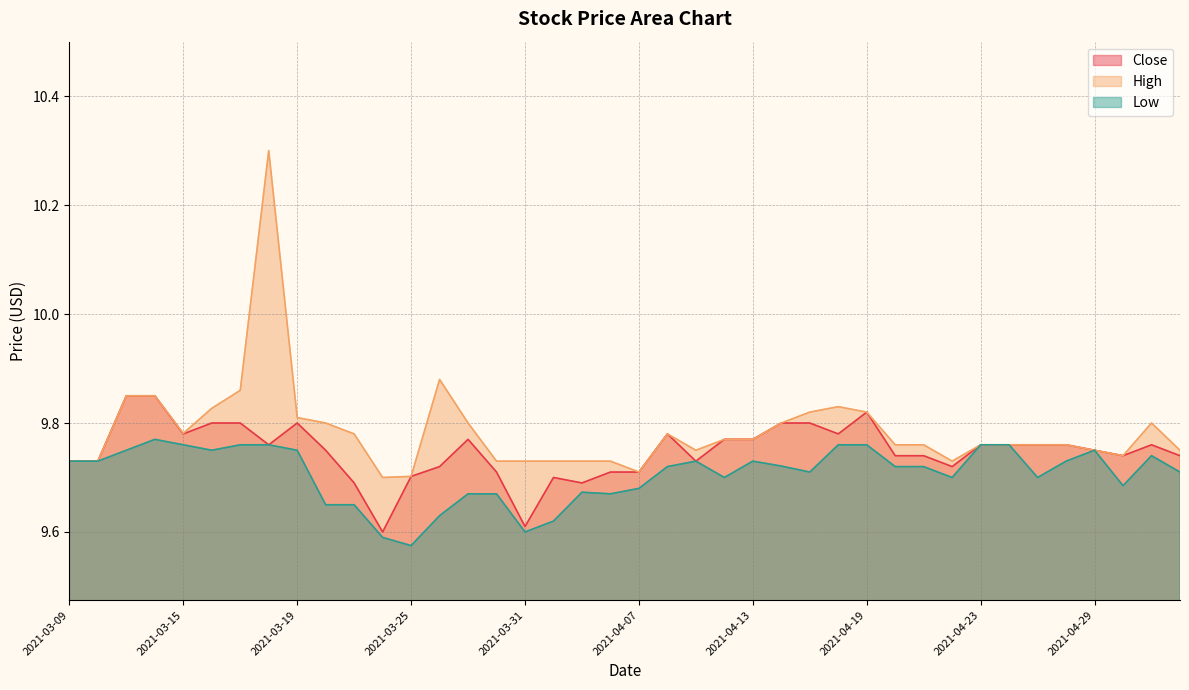

How many lines are shown in the chart?

3